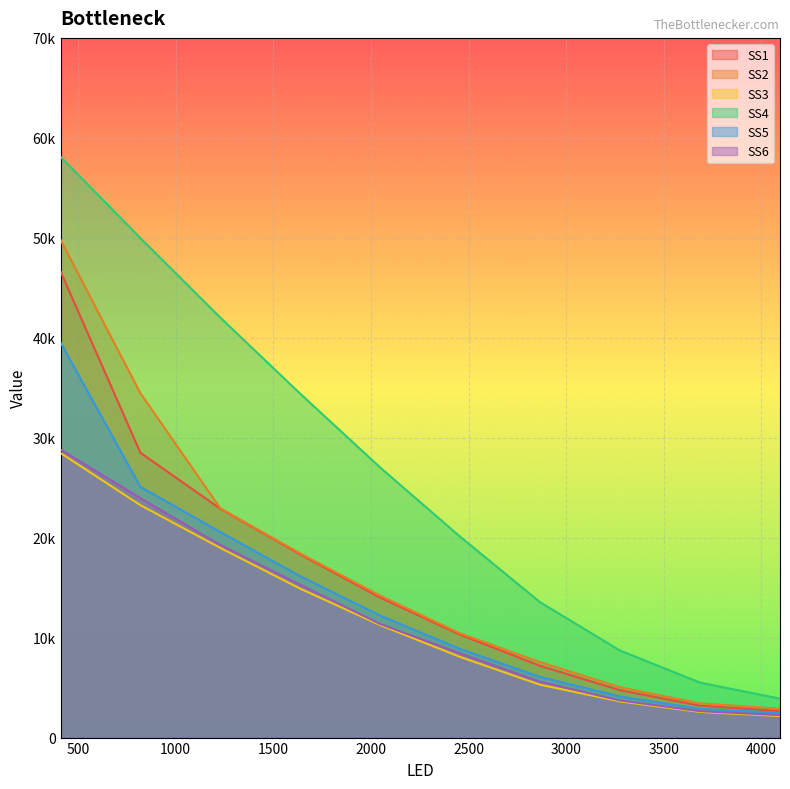

What is the difference between the highest and lowest values at 4095.0?

1743.0